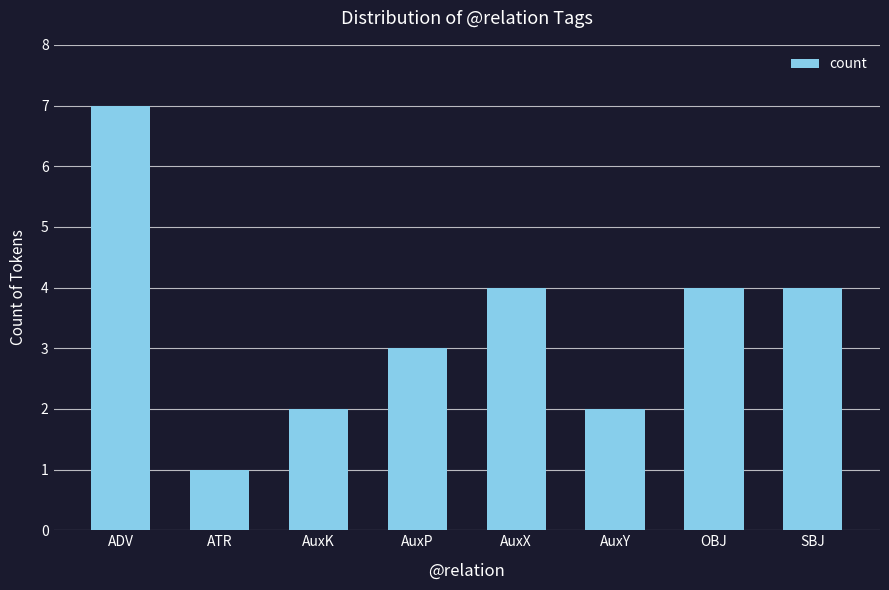

What is the label of the 3rd bar from the left?

AuxK